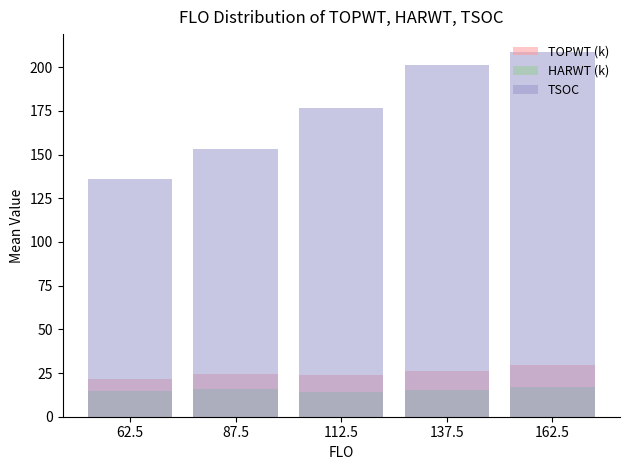

How many data points in HARWT (k) are above 15?

3